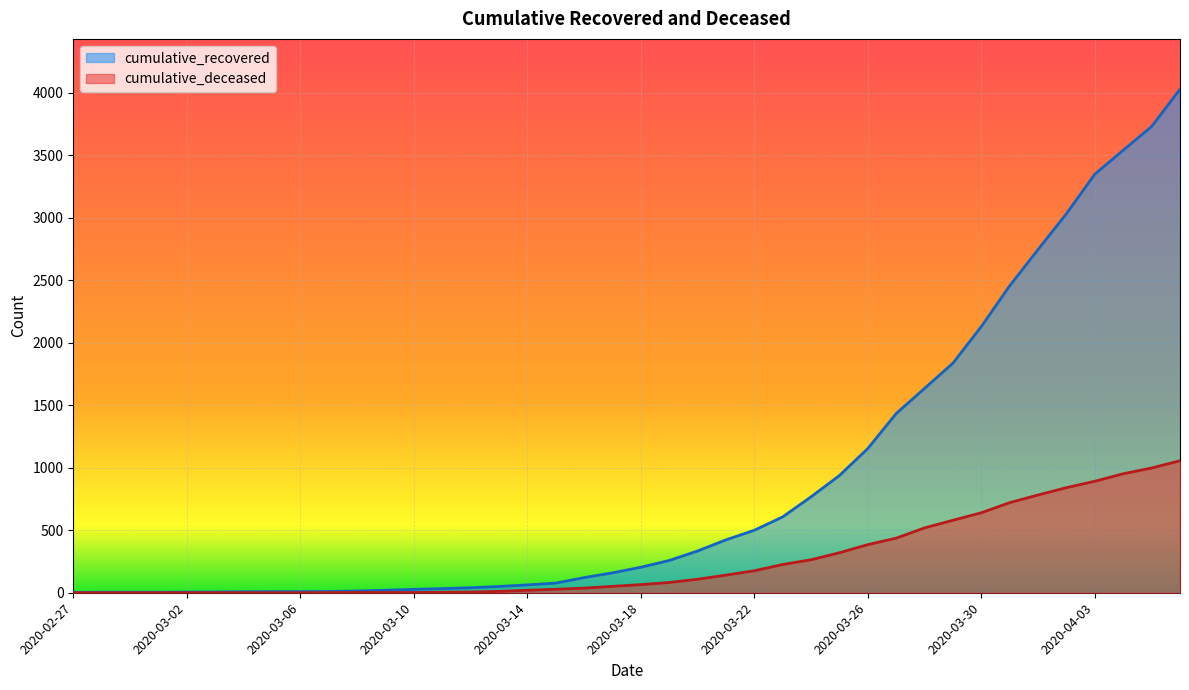

What is the label of the 38th point from the right?

2020-02-29